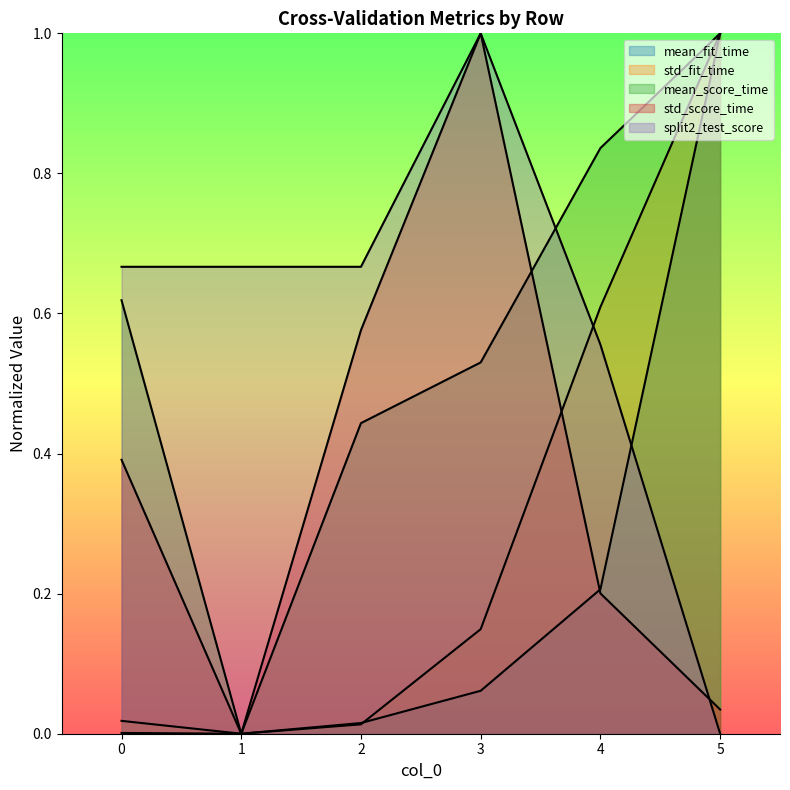

Reading left to right, extract all data points from this chart.

mean_fit_time: 0.0	0.0	0.0	0.1	0.2	1.0
std_fit_time: 0.0	0.0	0.0	0.1	0.6	1.0
mean_score_time: 0.6	0.0	0.4	0.5	0.8	1.0
std_score_time: 0.4	0.0	0.6	1.0	0.2	0.0
split2_test_score: 0.7	0.7	0.7	1.0	0.6	0.0